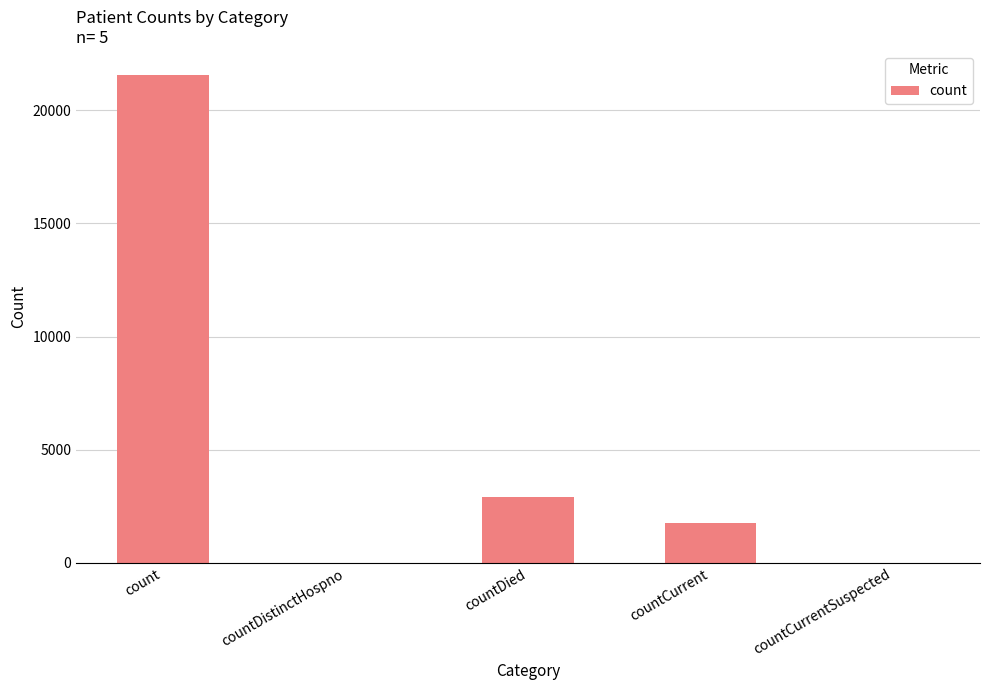

Are the bars grouped side by side (vs. stacked)?

No